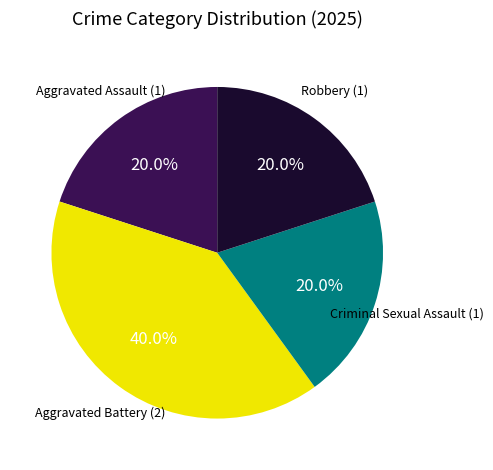

Is there a majority slice in this chart?

No